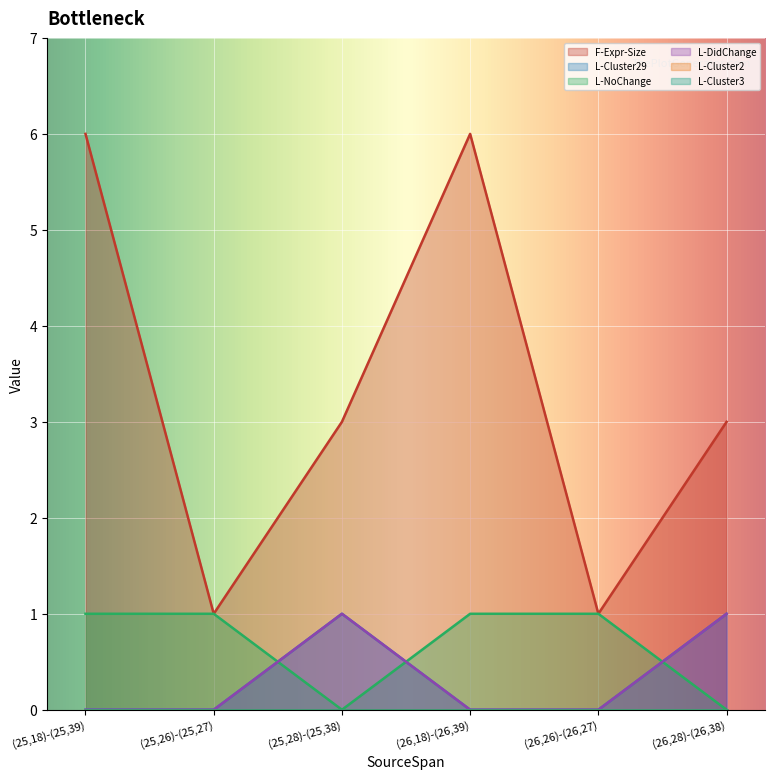

How many data points in L-NoChange are less than 1?

2